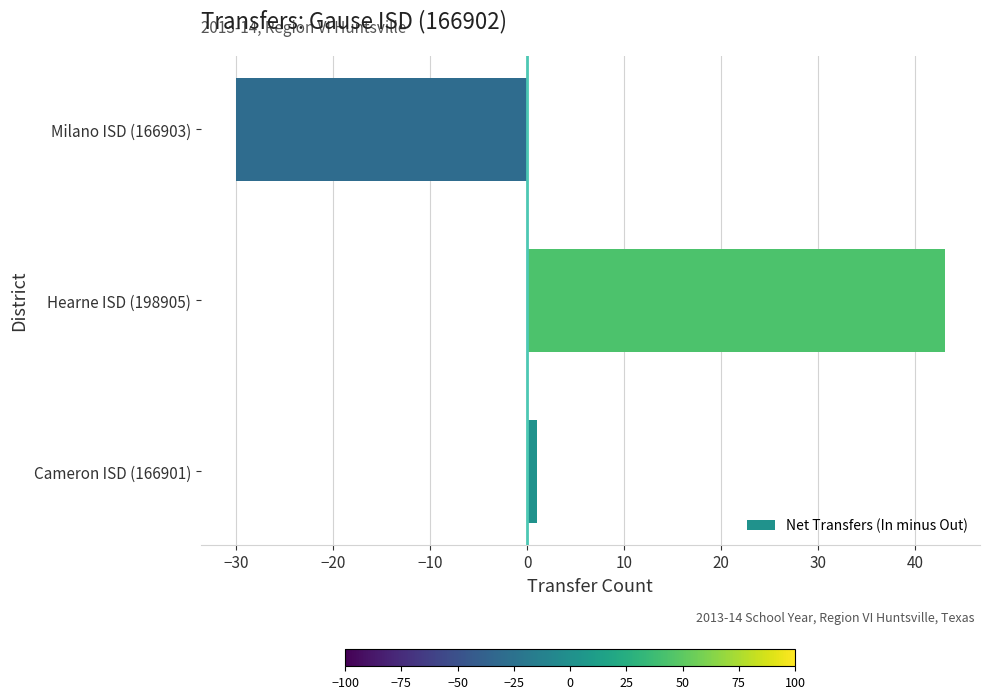

How many categories are shown in the chart?

3